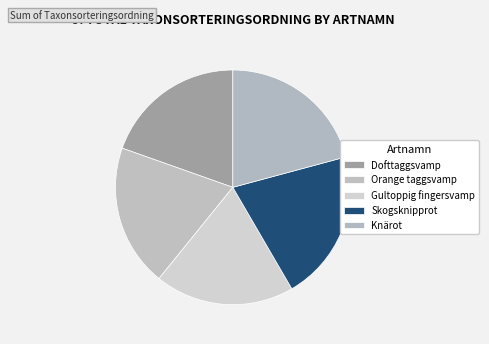

Count the number of slices in the pie.

5